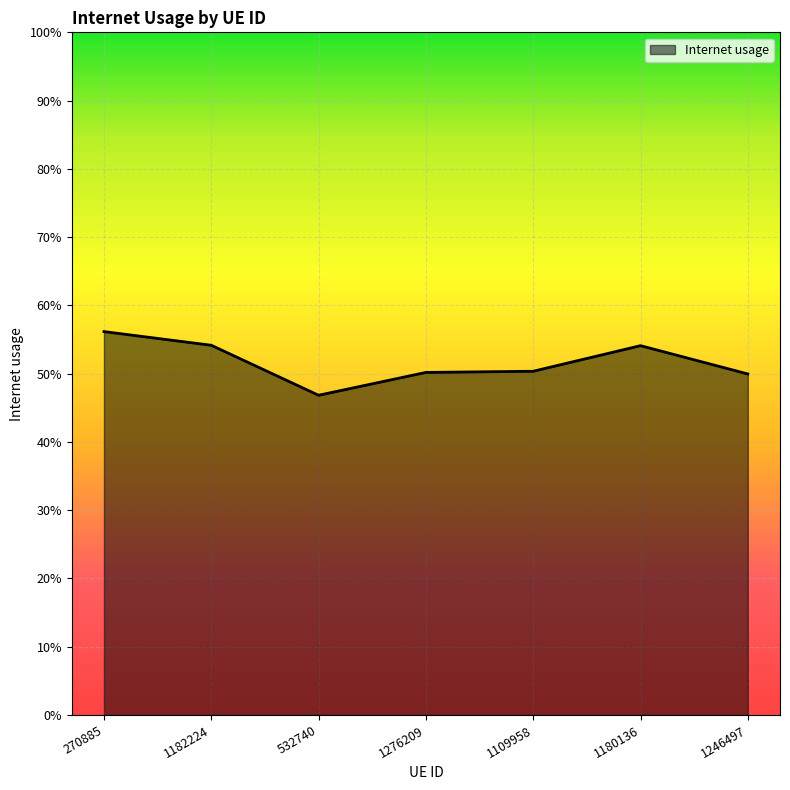

Which has a higher value, 1109958 or 1180136?

1180136